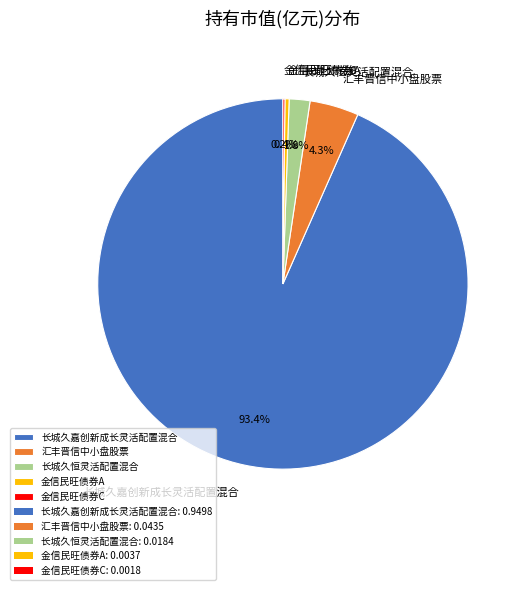

Is there a majority slice in this chart?

Yes